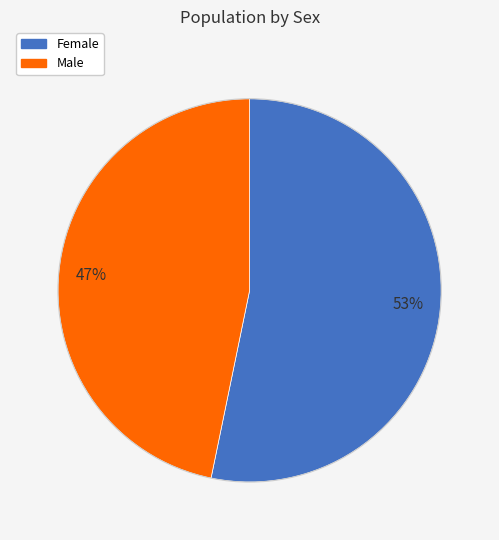

What percentage is the 47% slice, to the nearest percent?

47%